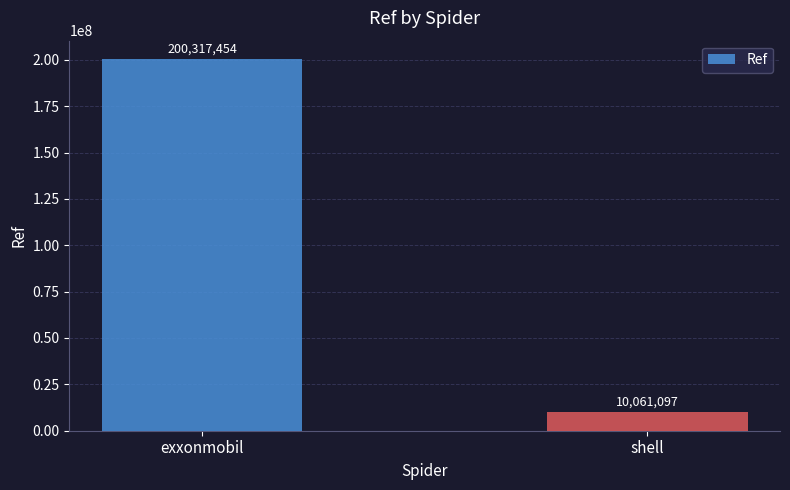

What is the sum of all values?

210378551